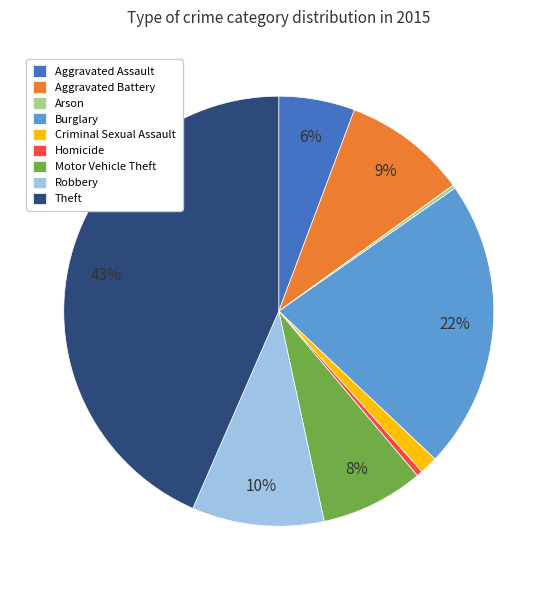

The Aggravated Assault slice represents 1% of the pie. True or false?

False